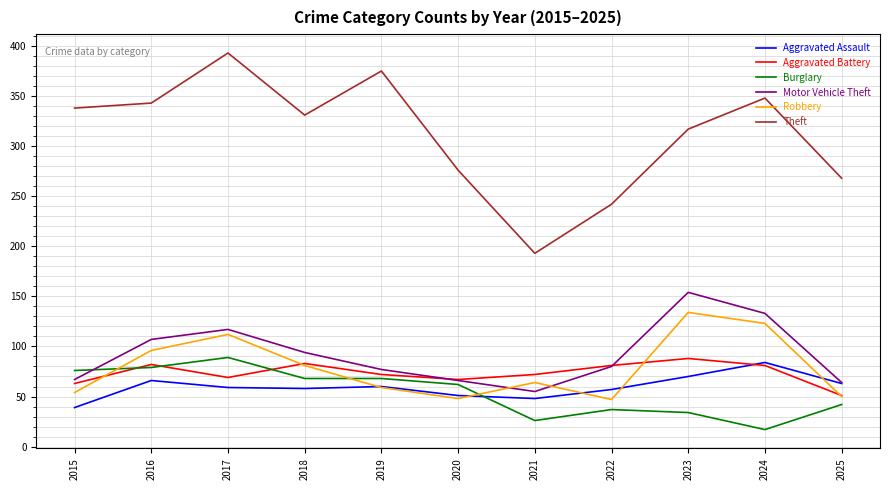

True or false: Robbery has more than 1 points higher than both neighbors.

True